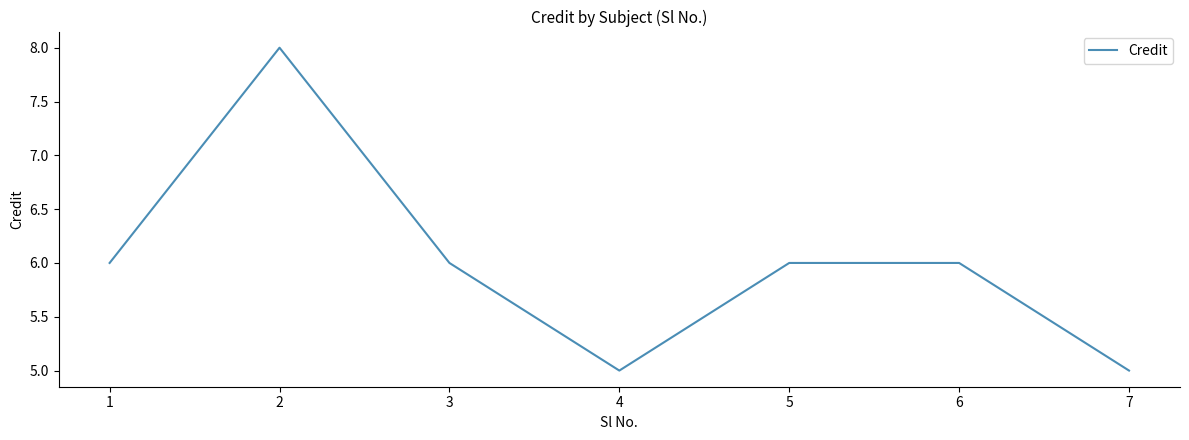

Read the value at 3.

6